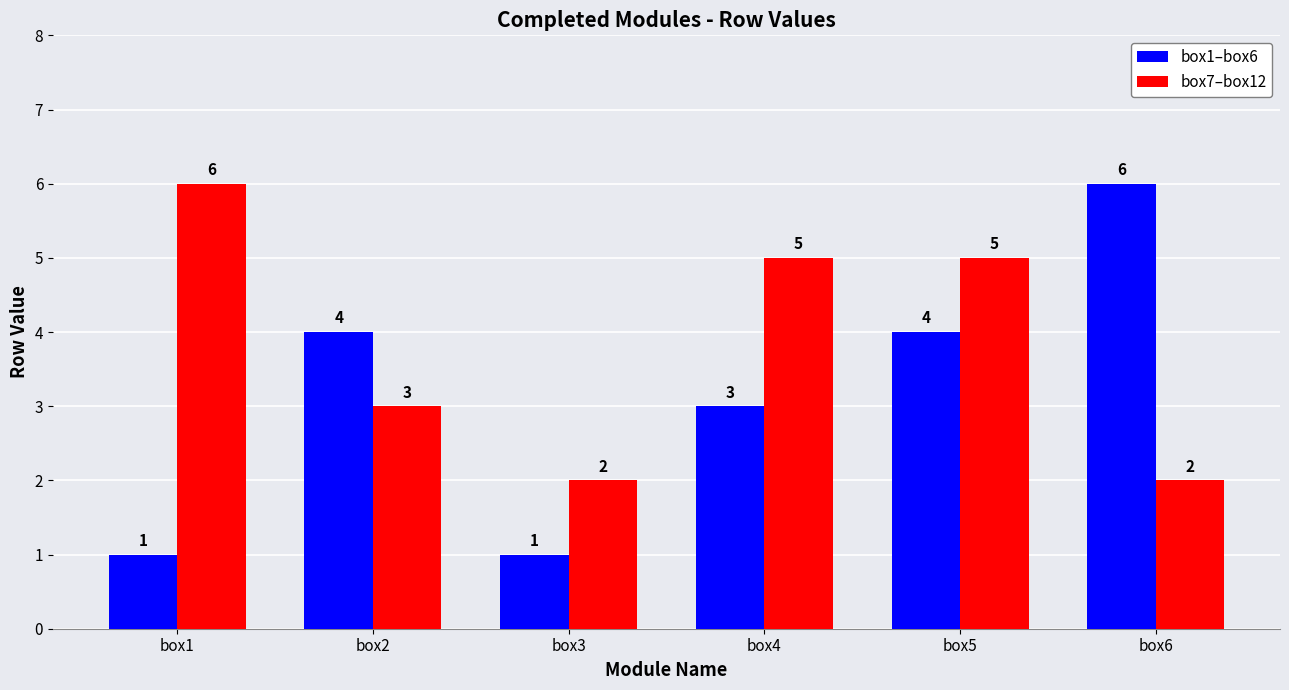

Rank the series by their average value, from lowest to highest.

box1–box6, box7–box12